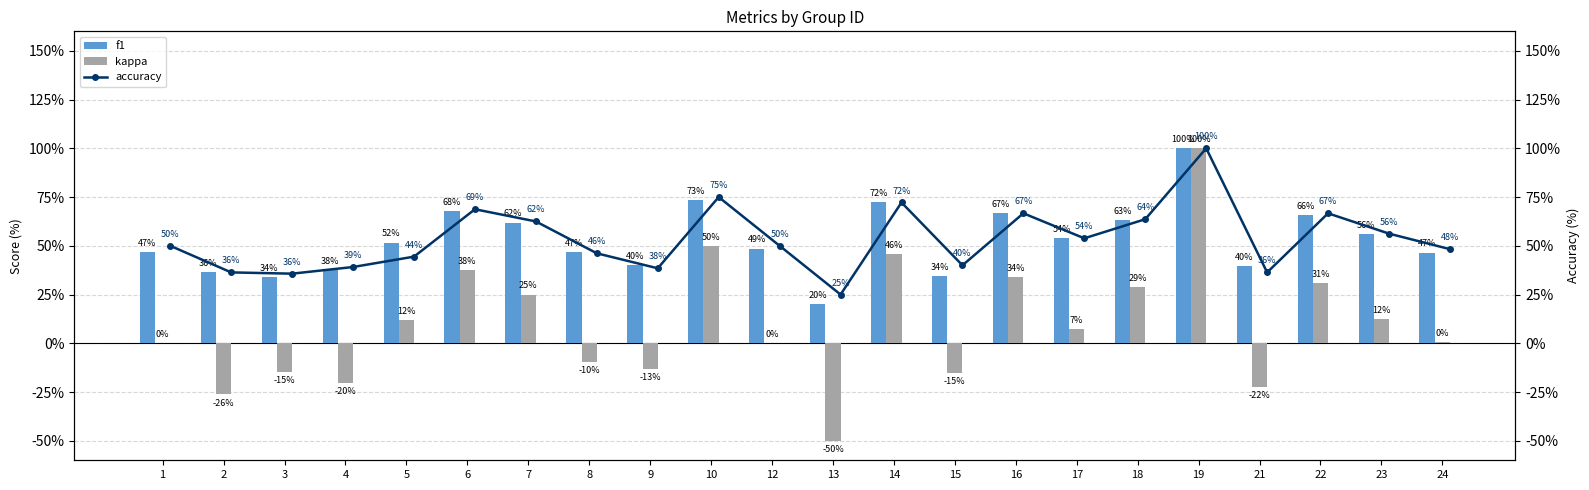

True or false: kappa has a value of -26.2 at 2.

True